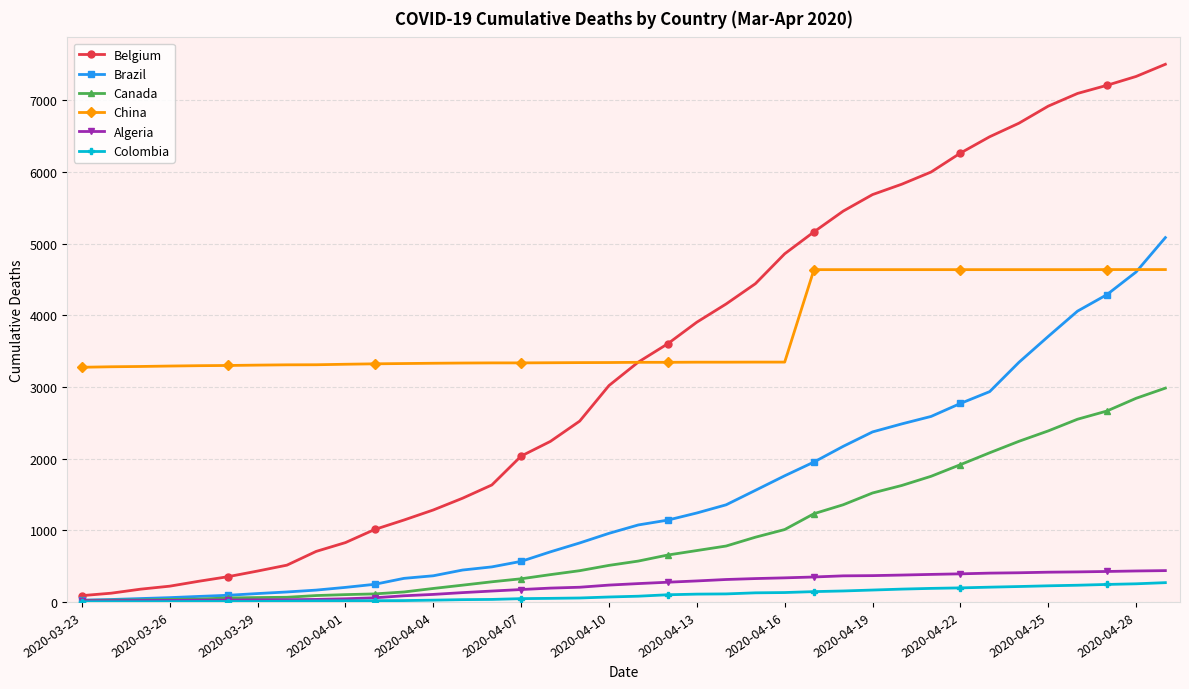

What is the maximum value shown in the chart?

7501